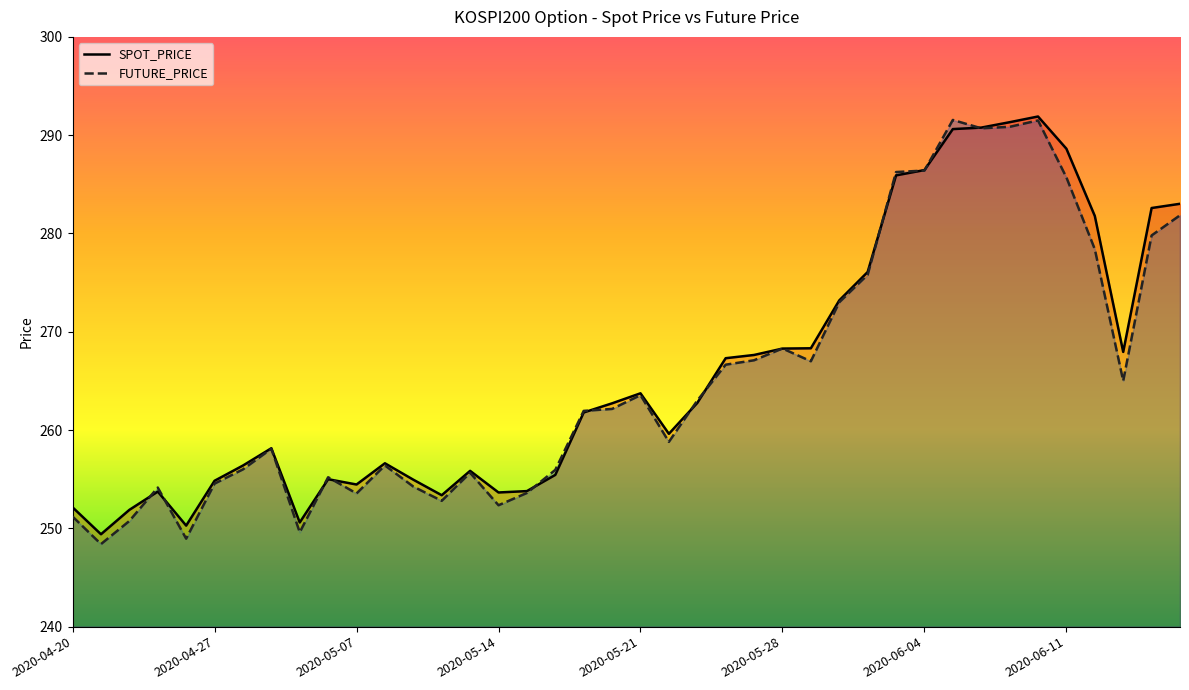

What is the lowest value of the FUTURE_PRICE series?

248.4